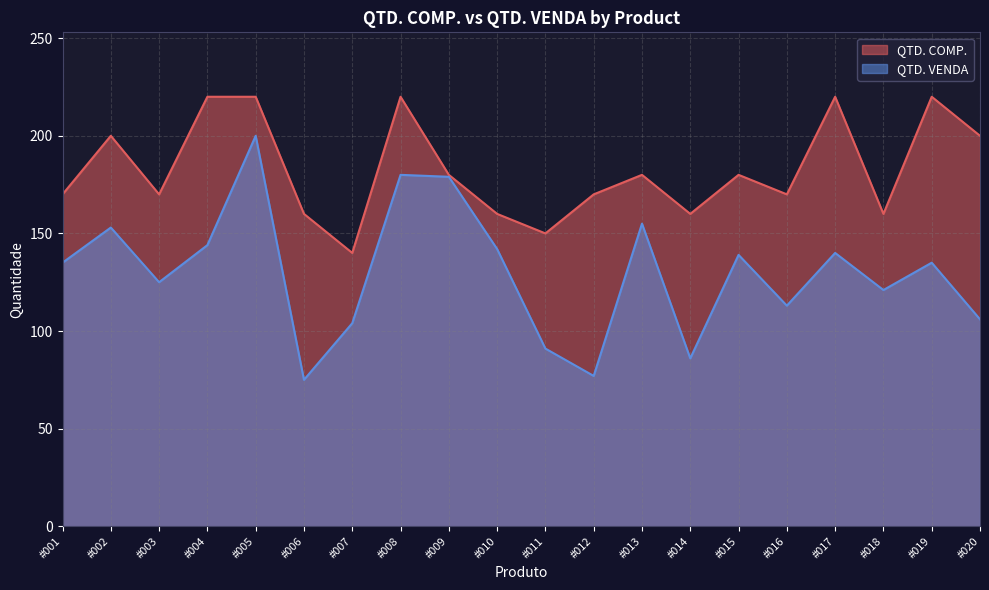

At which category does the chart reach its peak across all series?

#004